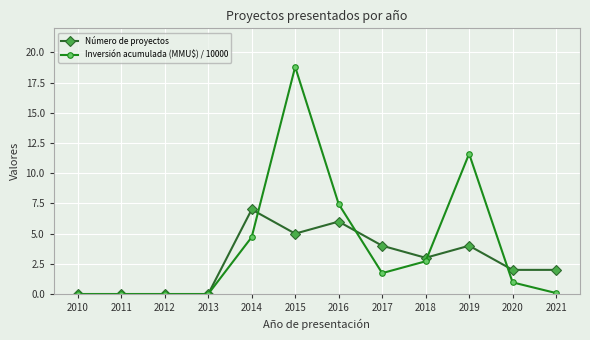

Read the Número de proyectos value at 2016.

6.0